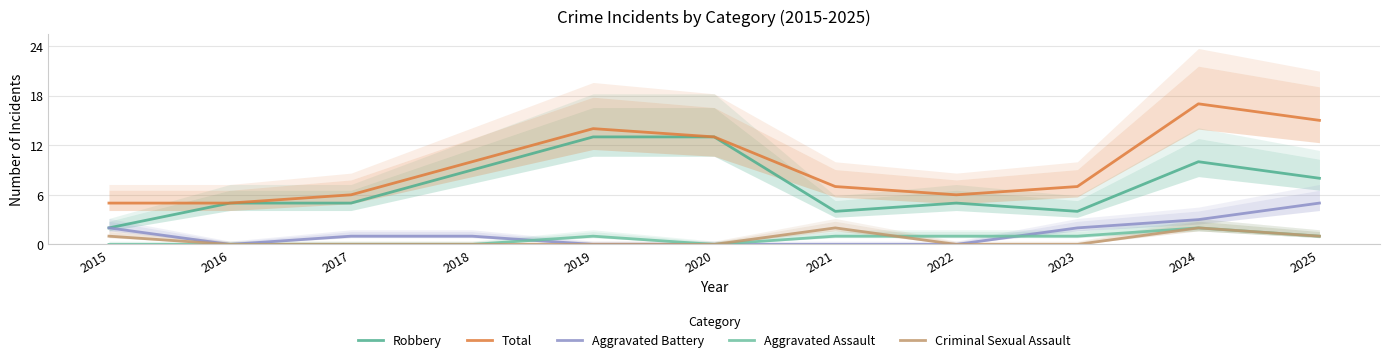

True or false: Criminal Sexual Assault and Aggravated Assault cross at least once.

True